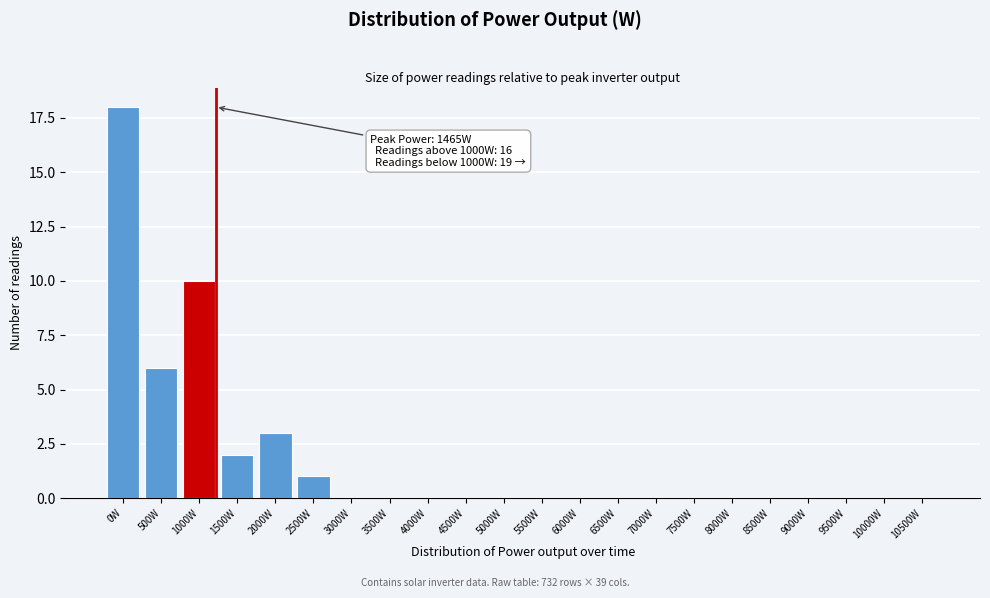

Reading right to left, extract all data points from this chart.

10500W=0	10000W=0	9500W=0	9000W=0	8500W=0	8000W=0	7500W=0	7000W=0	6500W=0	6000W=0	5500W=0	5000W=0	4500W=0	4000W=0	3500W=0	3000W=0	2500W=1	2000W=3	1500W=2	1000W=10	500W=6	0W=18